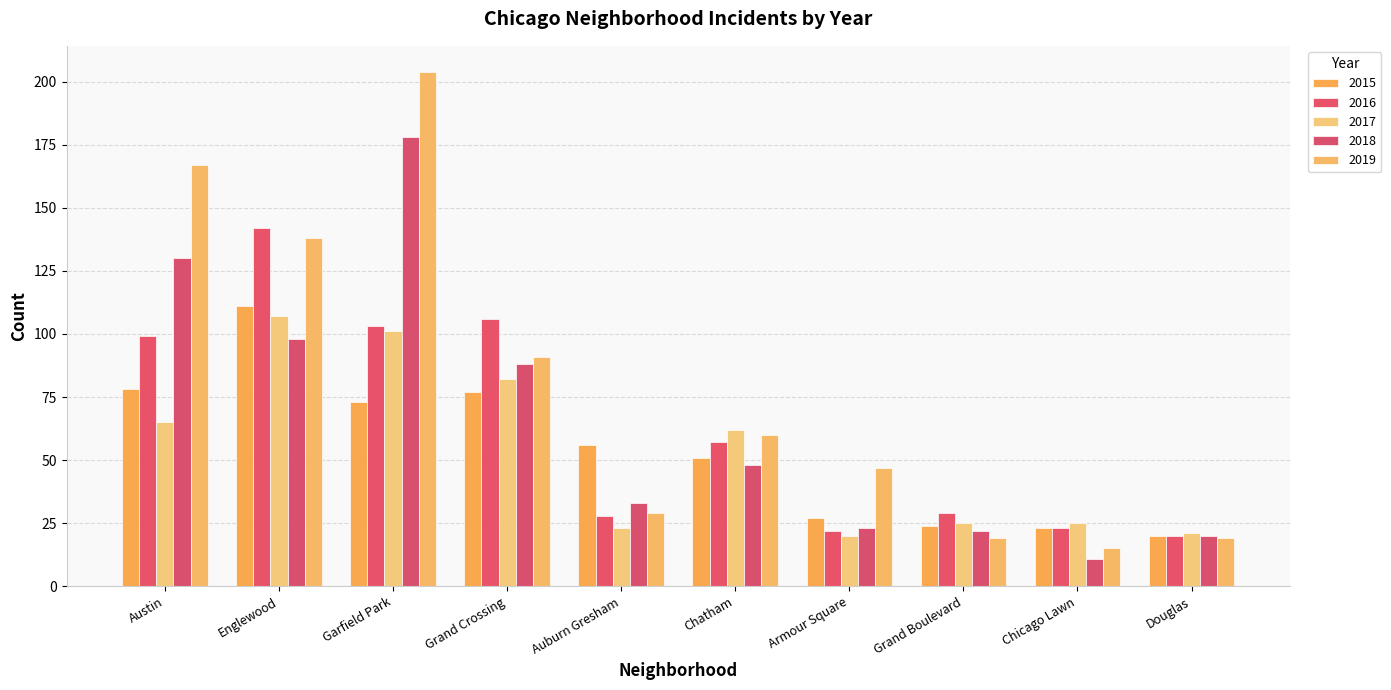

List the series in order of their peak value, lowest first.

2017, 2015, 2016, 2018, 2019